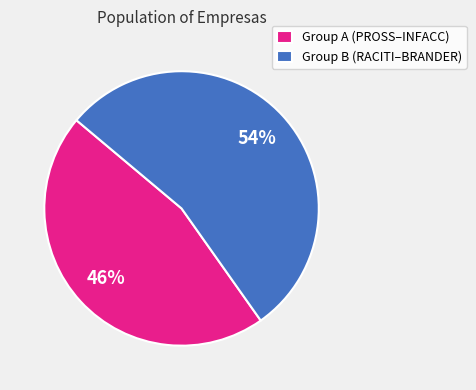

To the nearest percent, what is the difference between the largest and smallest slice percentages?

8%